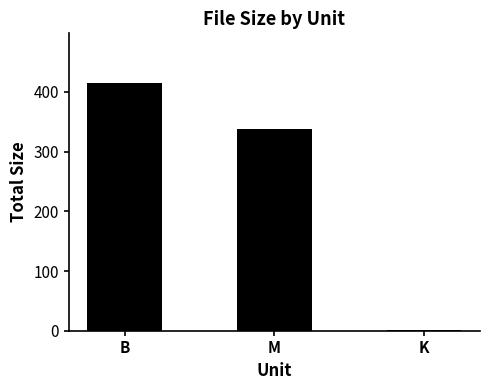

Is it true that the value at B is 263.5?

False